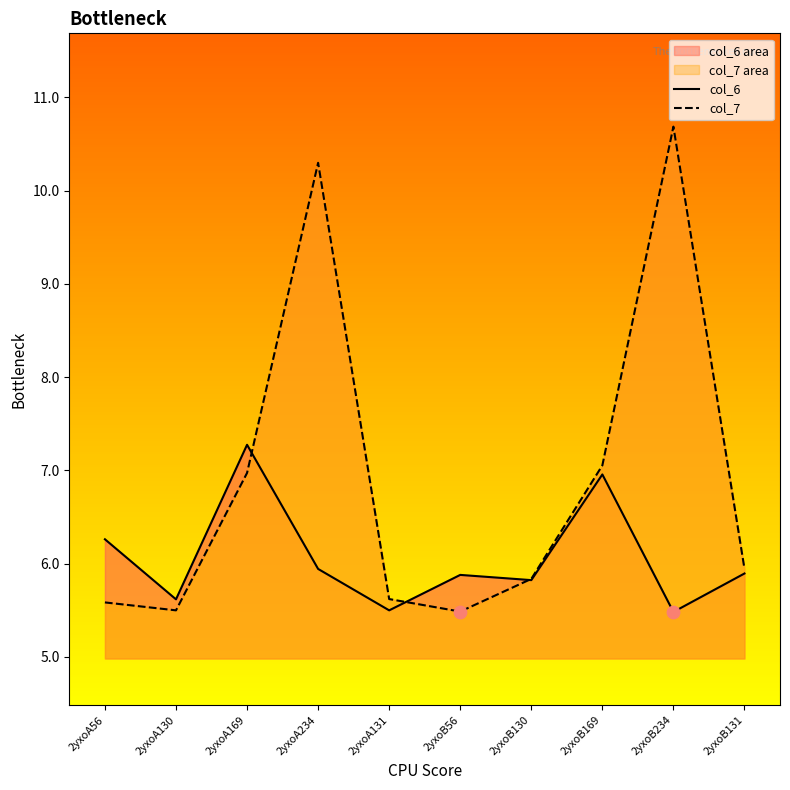

At how many categories does at least one series exceed 6?

5